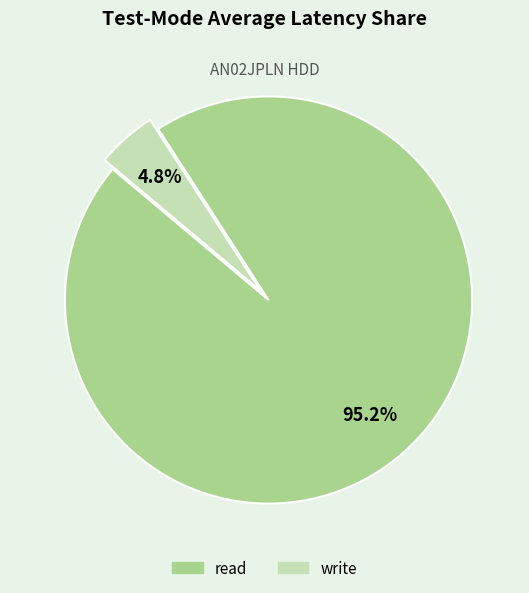

How many segments does this pie chart have?

2